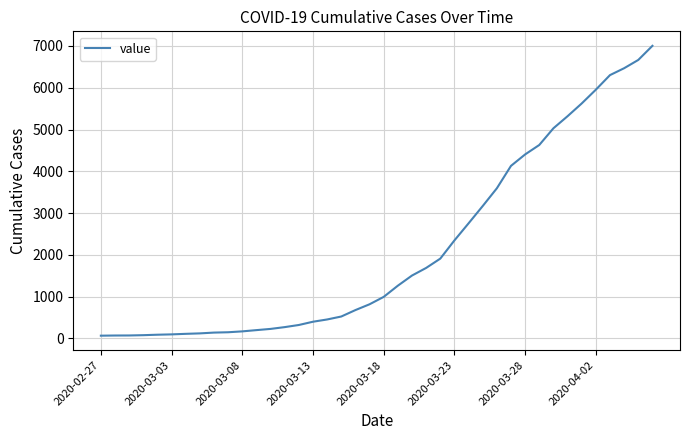

What is the greatest value displayed?

7004